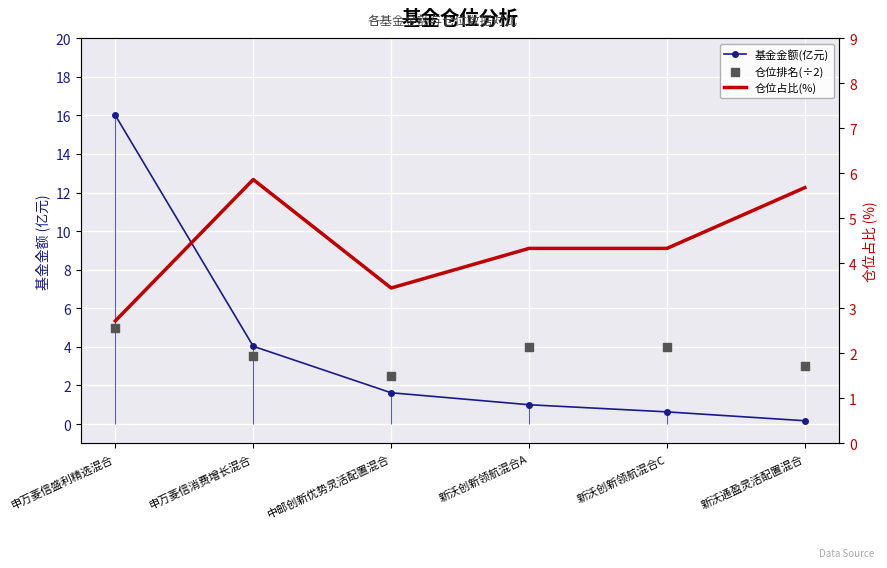

What is the total value across all series at 中邮创新优势灵活配置混合?

7.6